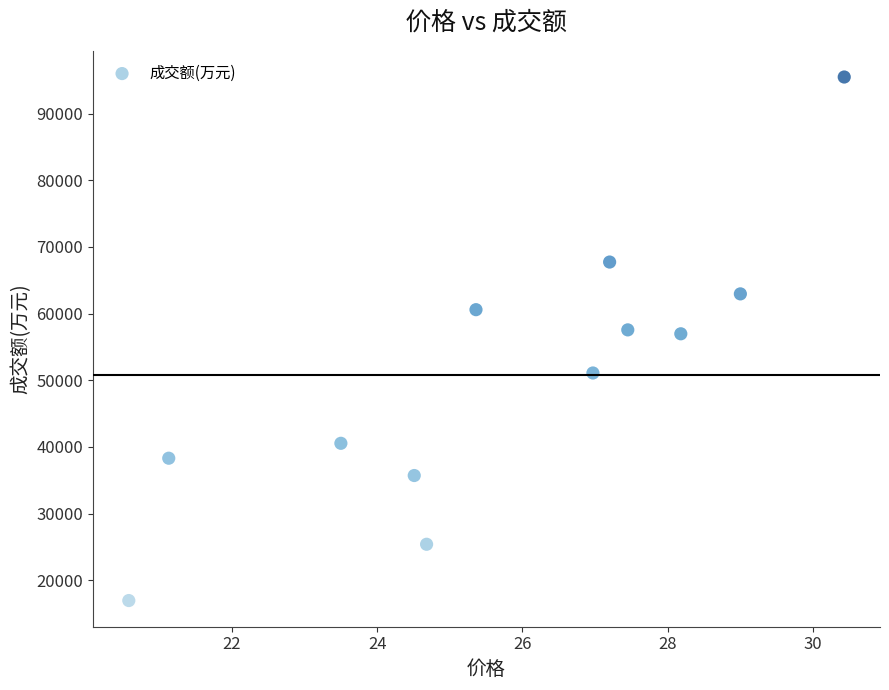

What is the range of Y values (max minus min)?

78563